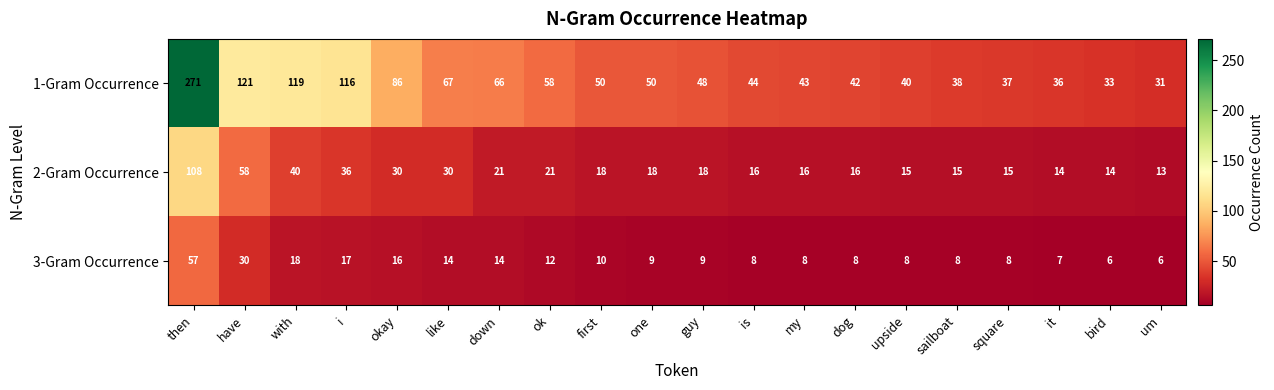

What is the difference between the second highest and second lowest values in the 3-Gram Occurrence series?

24